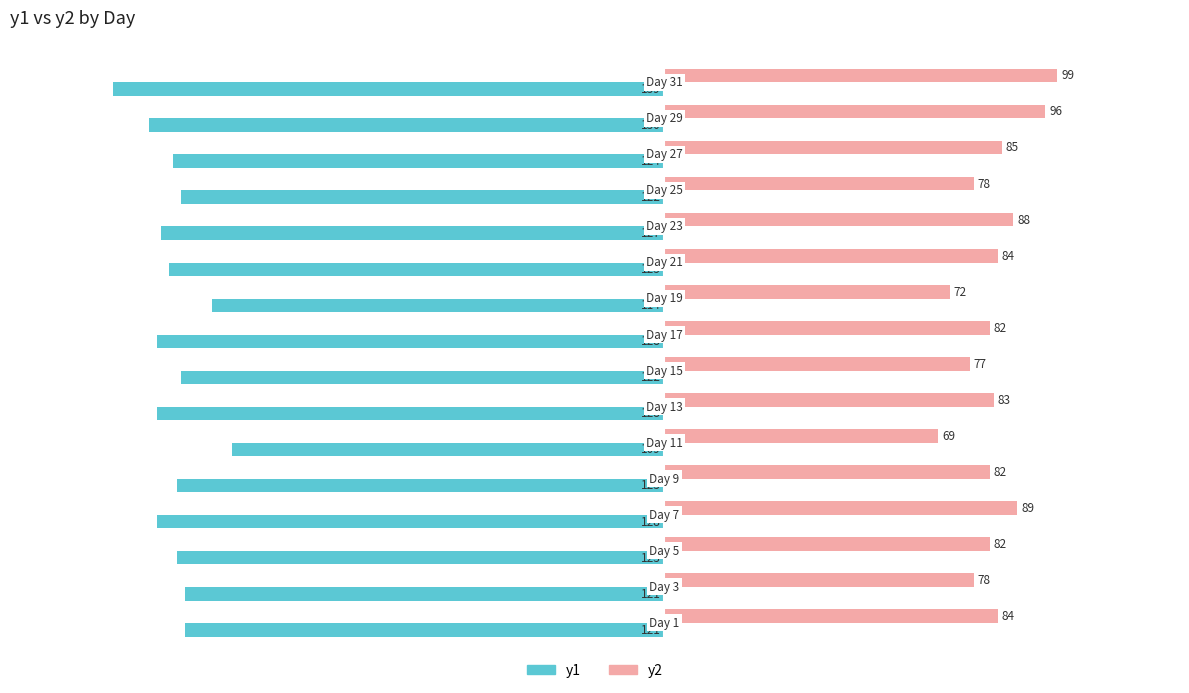

What is the difference between the maximum and minimum values in the y2 series?

30